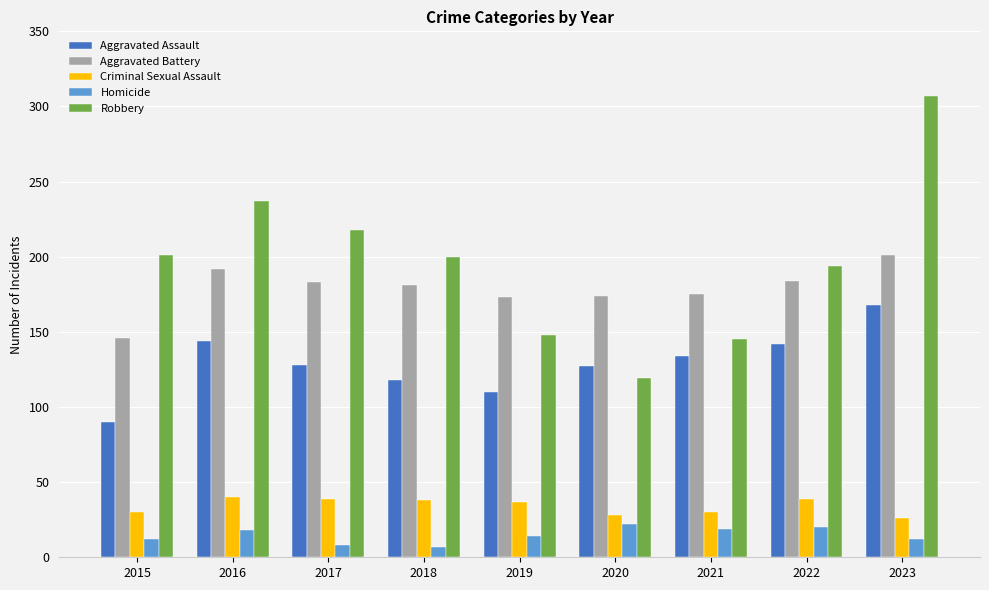

The Aggravated Battery series shows 183 at 2017. True or false?

True